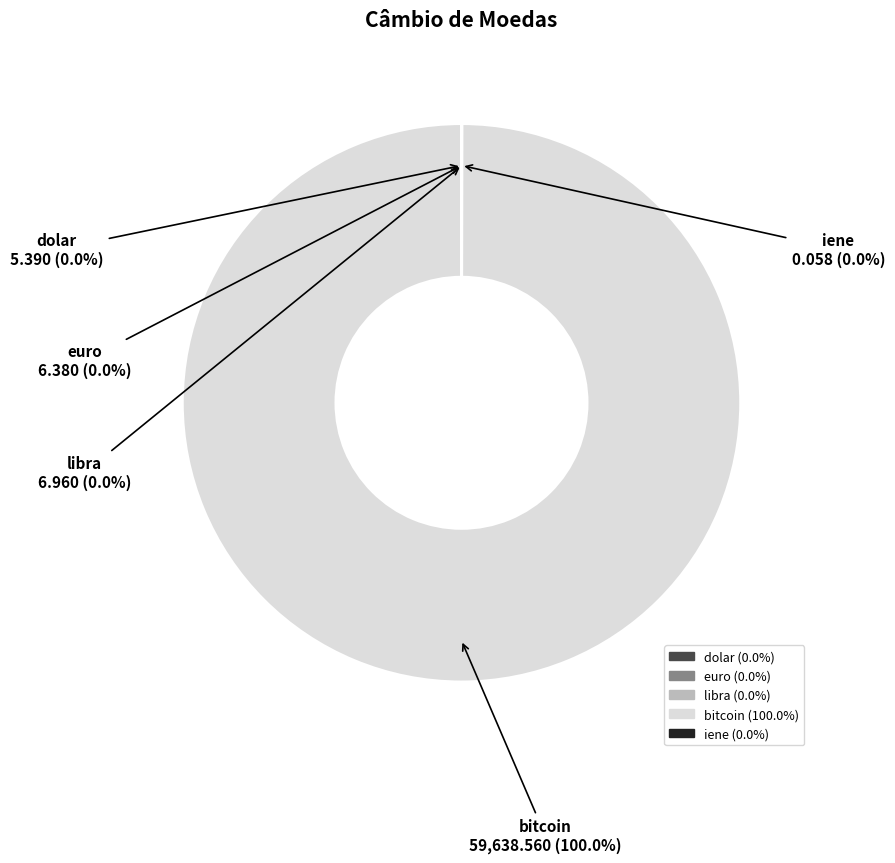

Does any single category account for the majority?

Yes